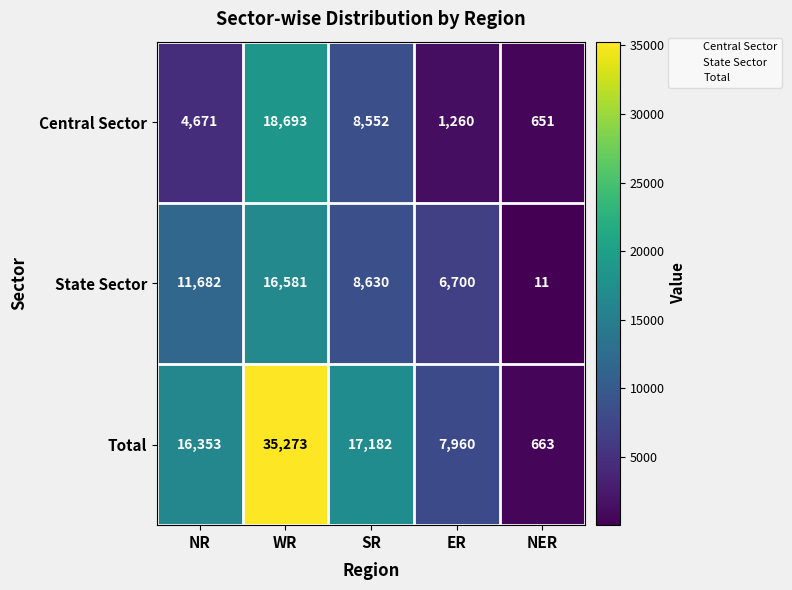

Reading left to right, transcribe all the data shown in this chart.

Central Sector: 4671	18693	8552	1260	651
State Sector: 11682	16581	8630	6700	11
Total: 16353	35273	17182	7960	663